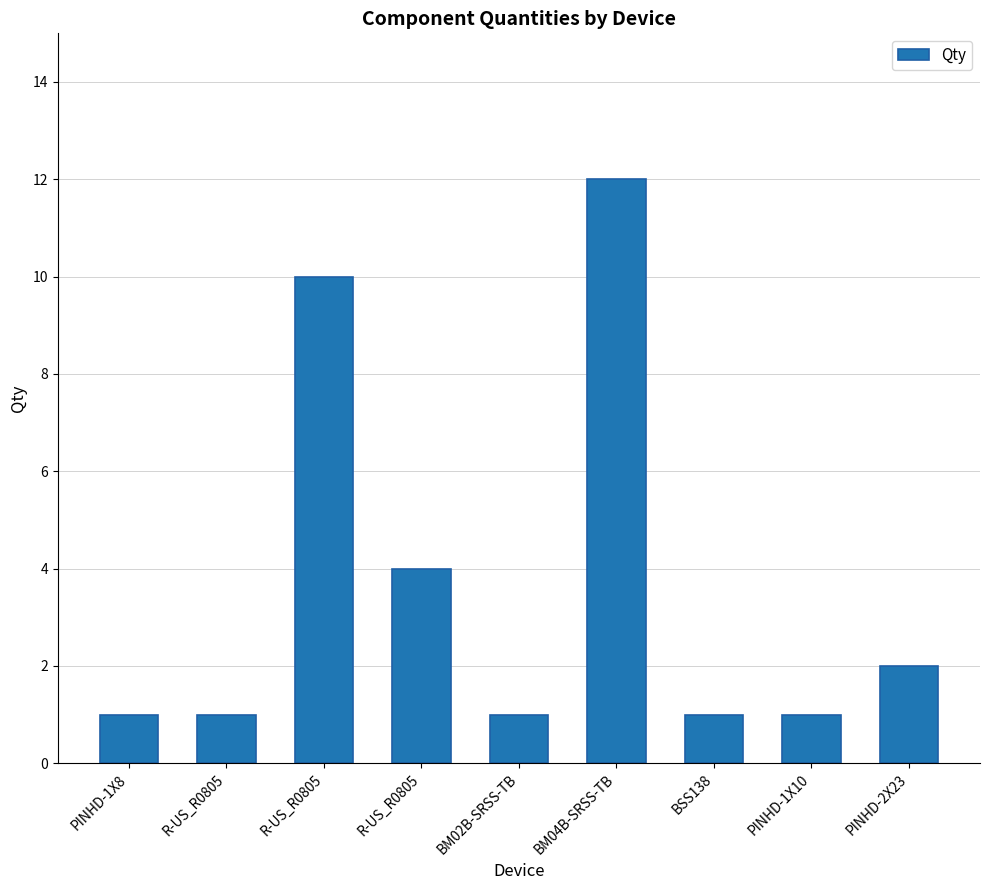

The value at BM04B-SRSS-TB is 12. True or false?

True